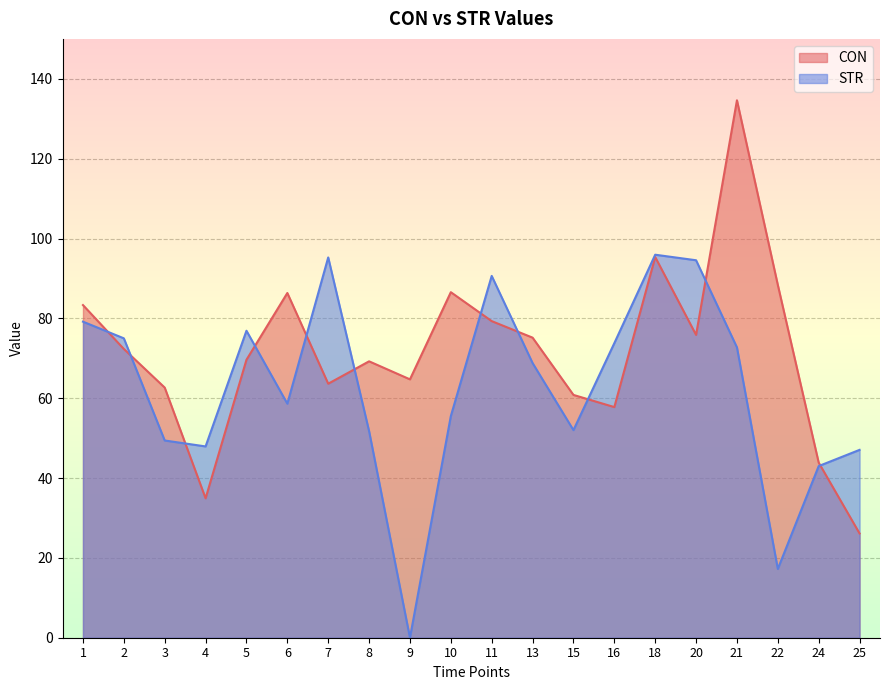

What is the difference between the highest and lowest values at 4?

13.0